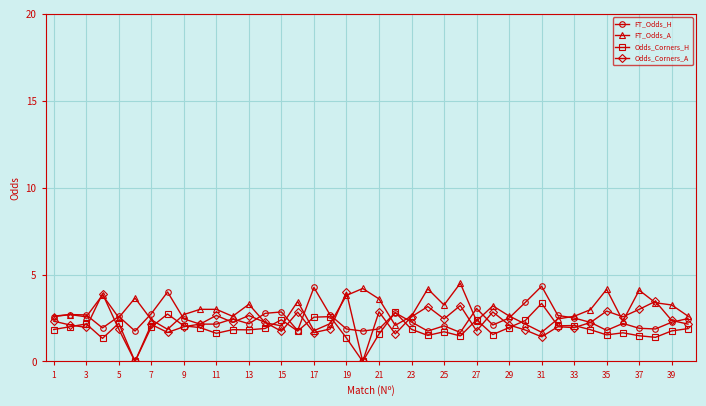

True or false: Odds_Corners_A has more than 0 points higher than both neighbors.

True